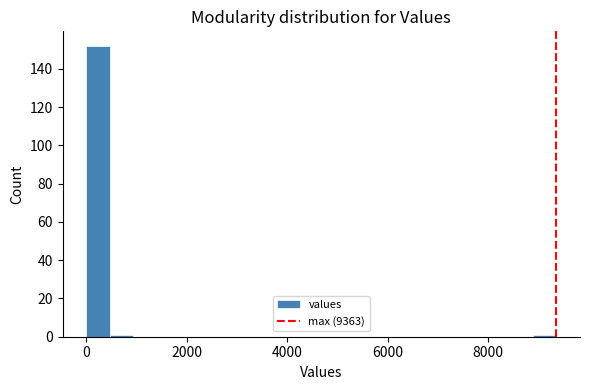

Read against the x-axis, roughly where is the centre of the tallest bar?

200